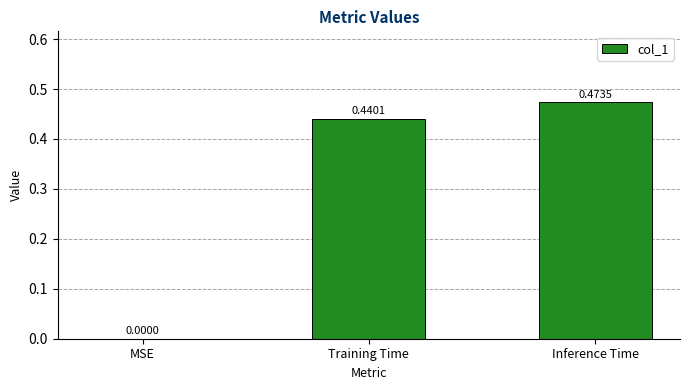

At which category does the chart reach its peak across all series?

Inference Time